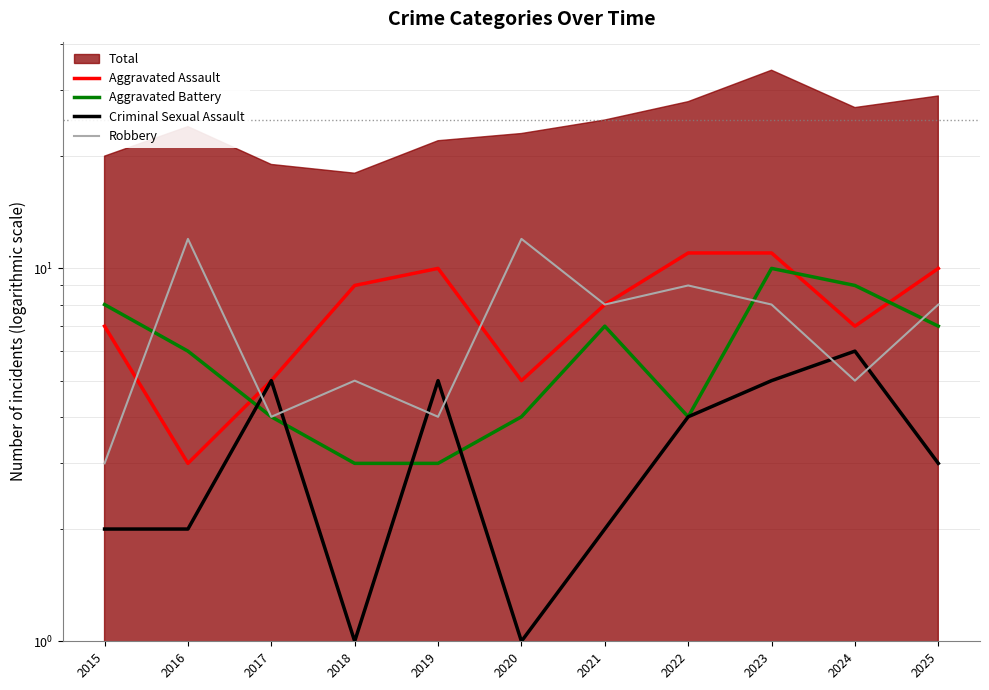

How many lines are shown in the chart?

4